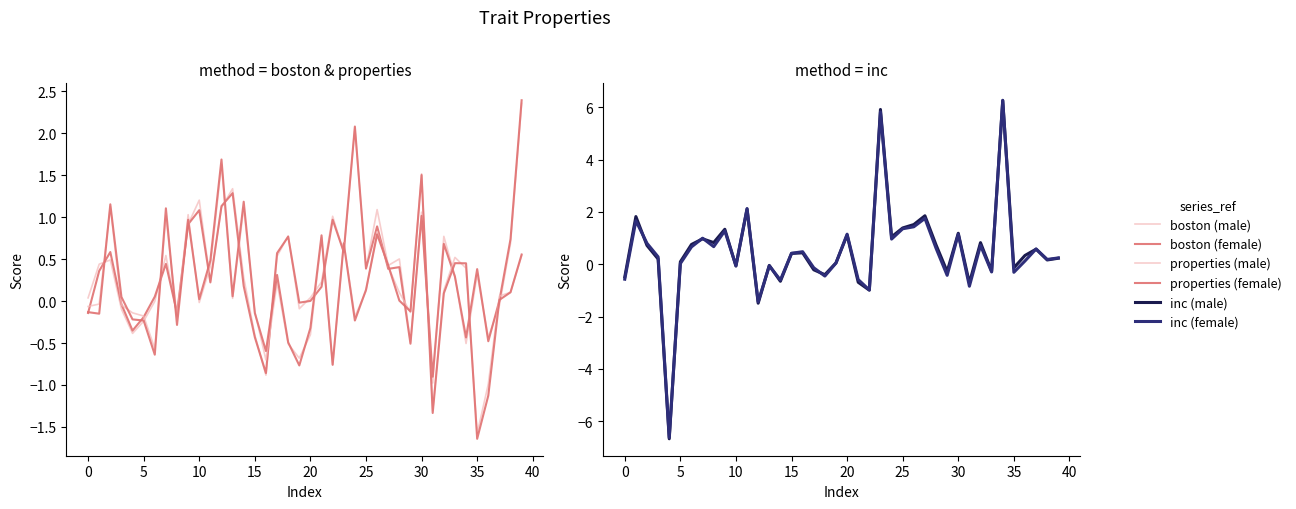

True or false: boston (female) has a value of -0.9 at 29.

False